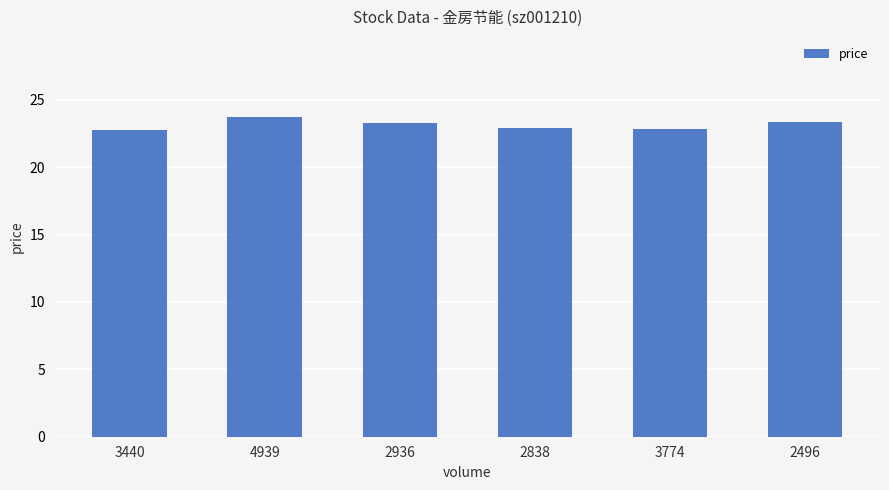

How many bars are there in total?

6